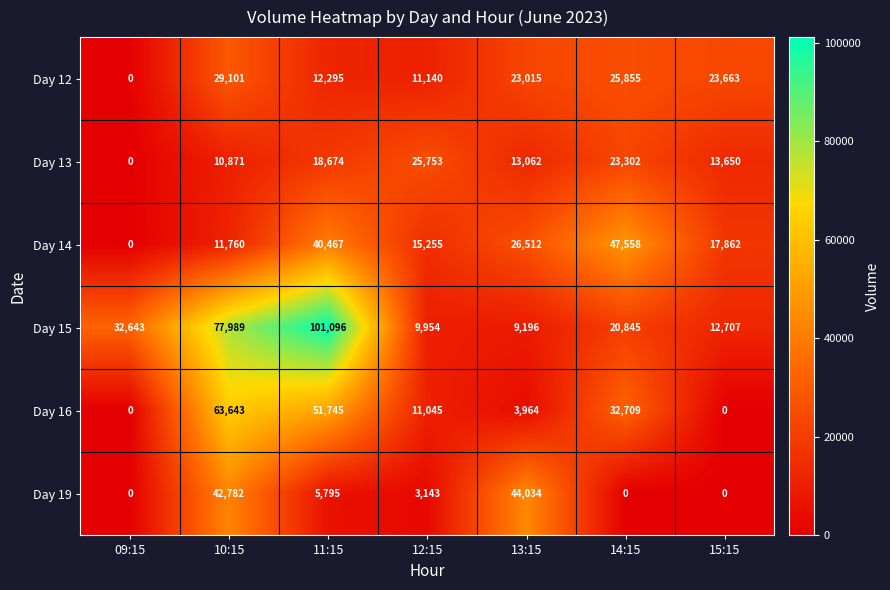

Is it true that Day 19 equals 12429 at 10:15?

False